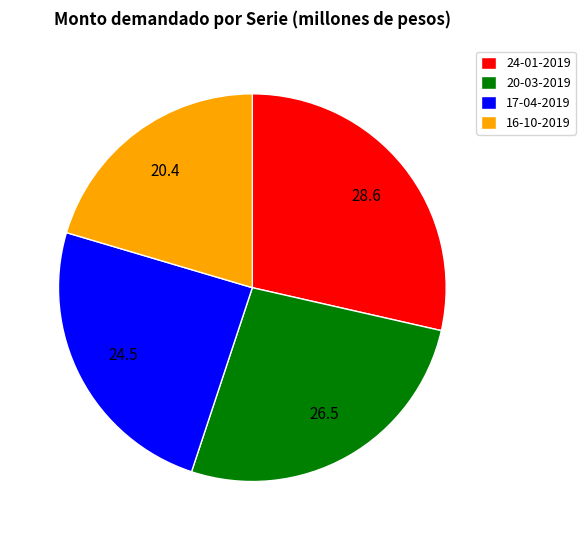

Count the number of slices in the pie.

4